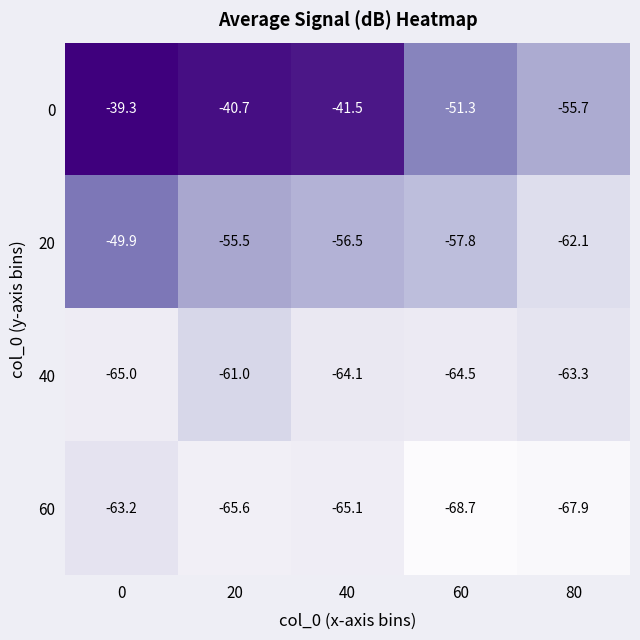

The value of 0 at 60 is -51.3. True or false?

True